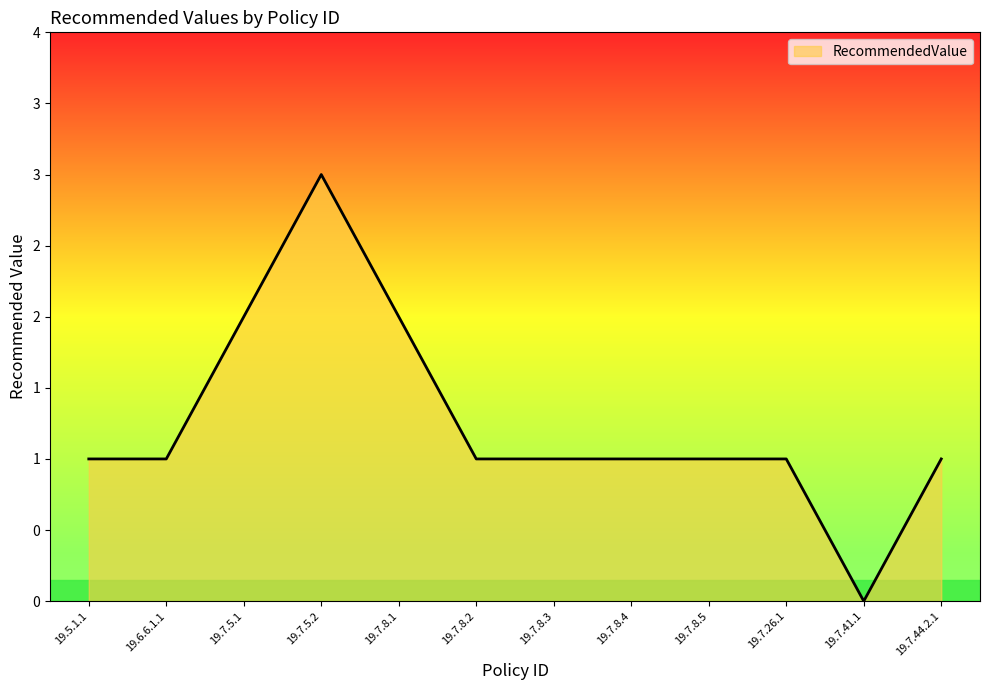

Where is the first local minimum?

19.7.41.1